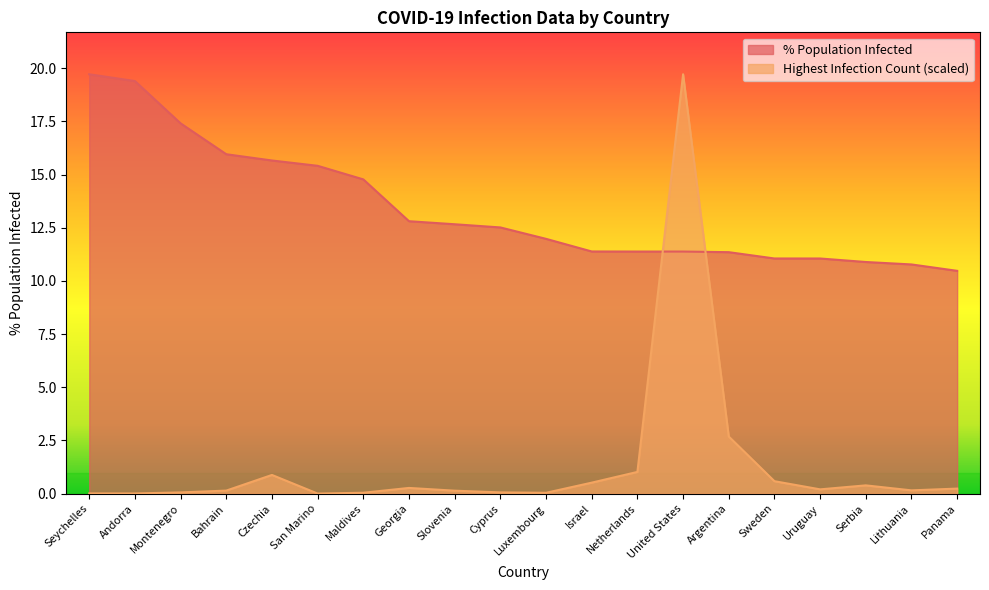

Rank the series by their average value, from highest to lowest.

% Population Infected, Highest Infection Count (scaled)